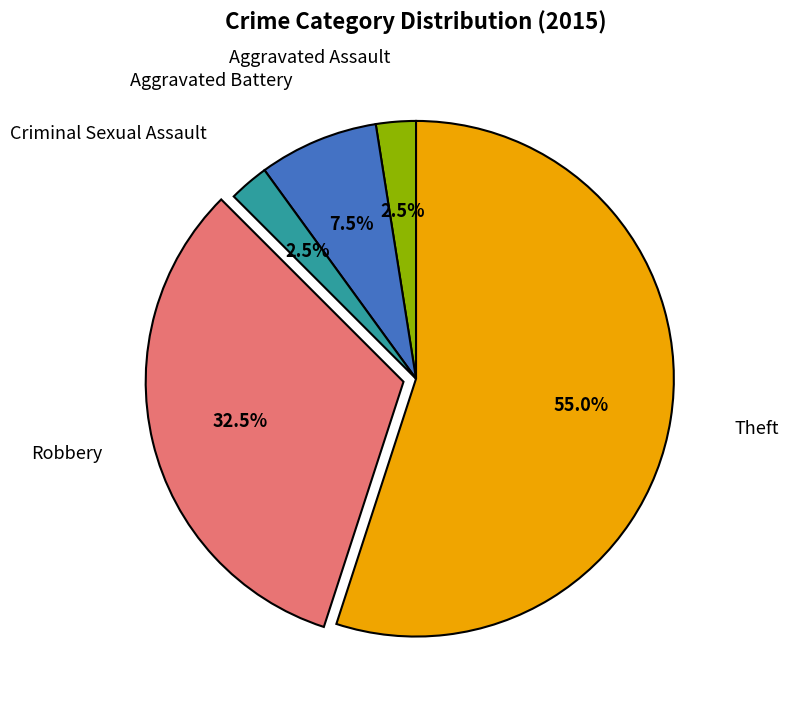

Is there any slice that represents more than half of the pie?

Yes